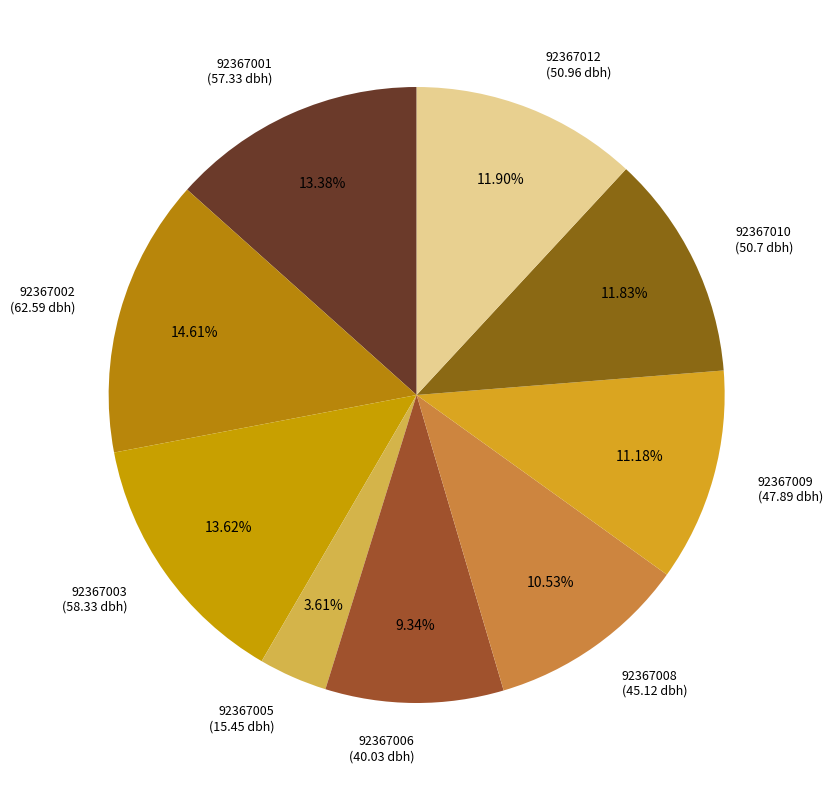

What is the ratio of the value at 92367002 to the value at 92367012?

1.2